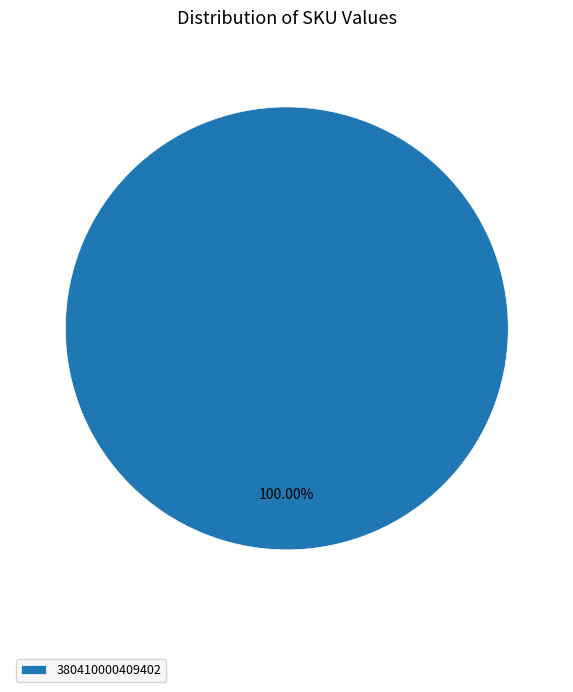

Which category accounts for the majority?

380410000409402